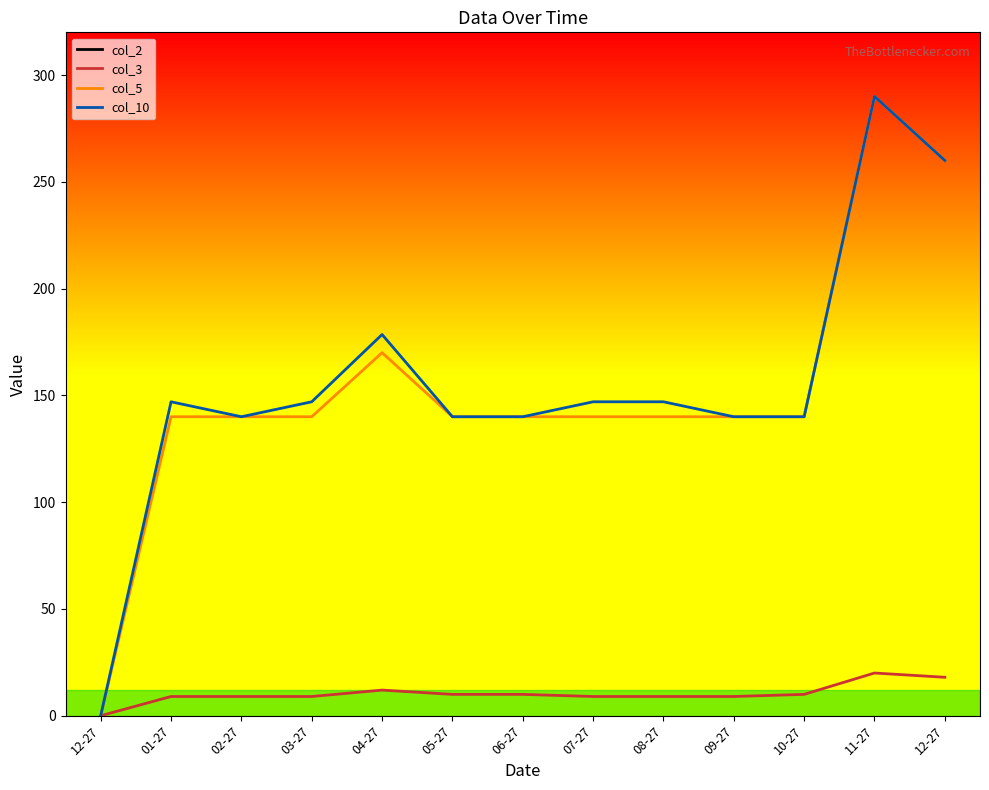

Between 06-27 and 12-27, which series saw the biggest shift?

col_5